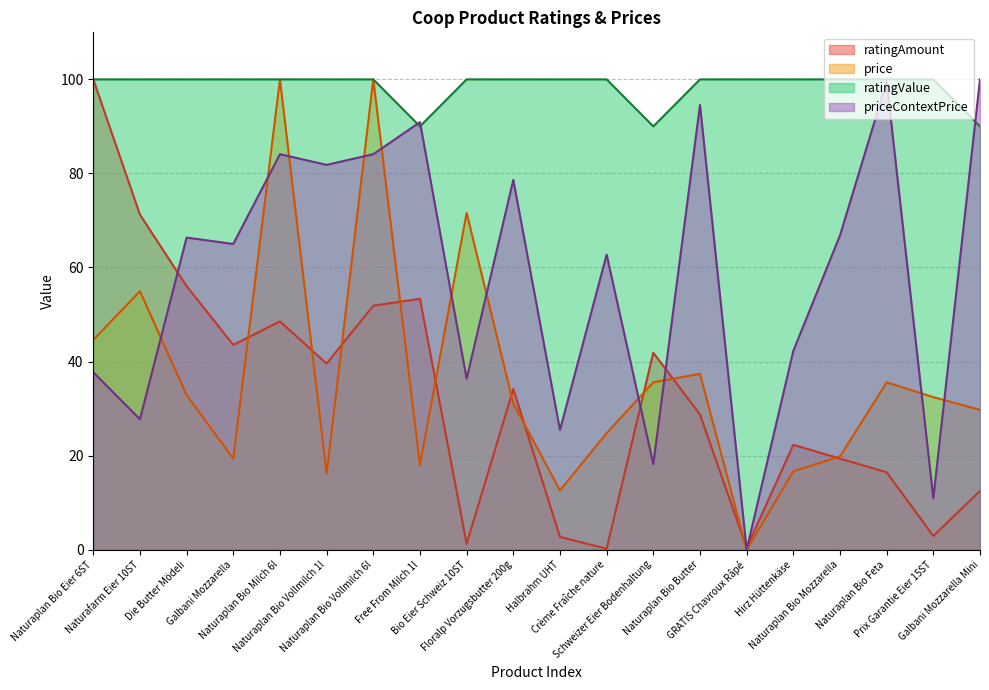

How many interior local peaks does the priceContextPrice series have?

7